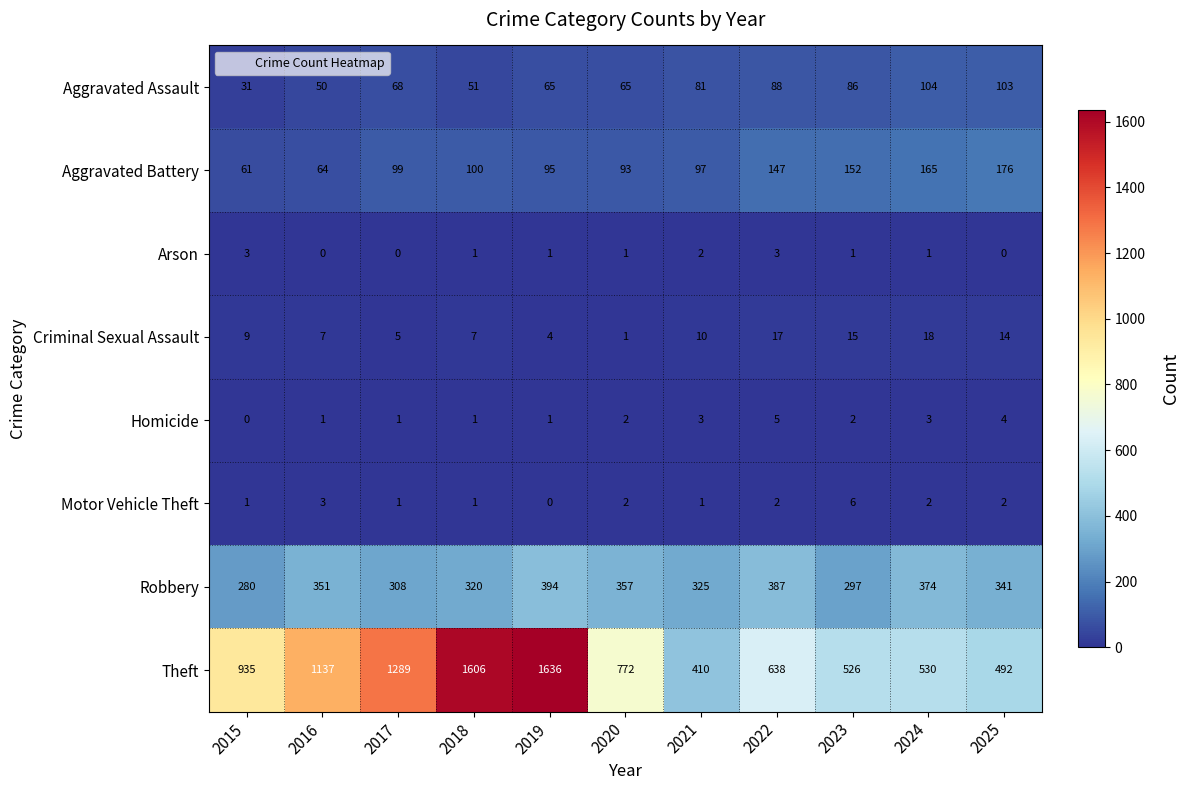

At how many categories does at least one series exceed 1349?

2